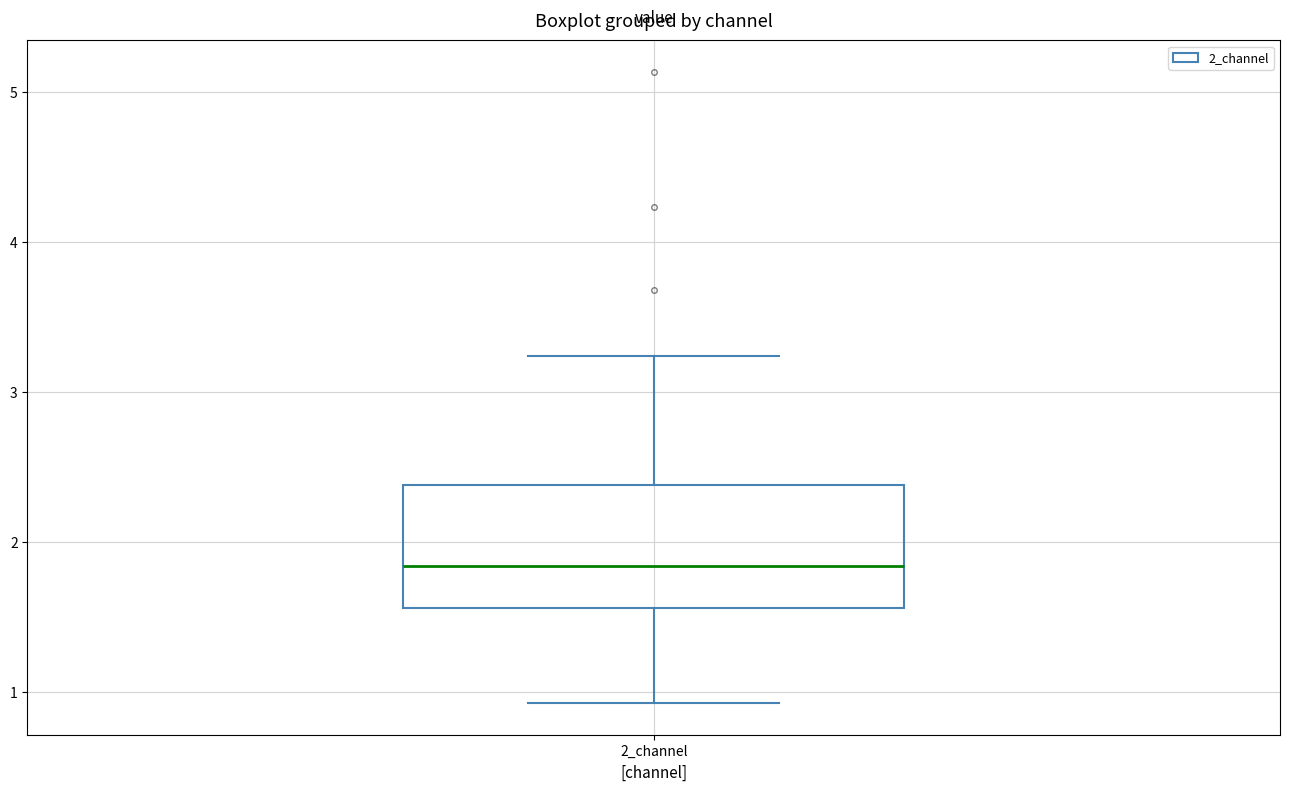

Read this box plot against the y-axis: the position of the median line, the range covered by the box, and the ends of both whiskers. The values are not printed on the chart, so give them approximately, as read against the axis.

median 1.8, box 1.6 to 2.4, whiskers 0.9 to 3.2